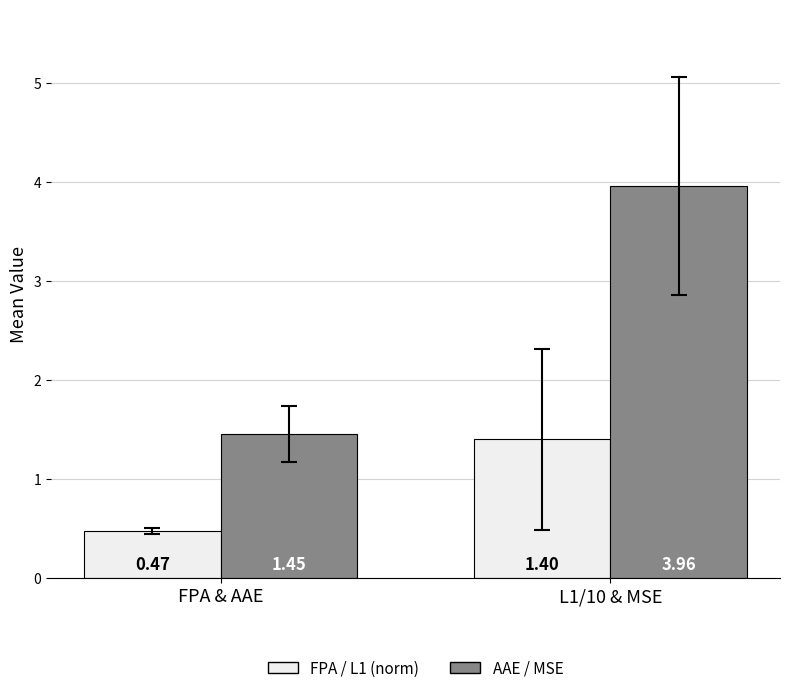

Where is AAE / MSE nearest to the value 2?

FPA & AAE